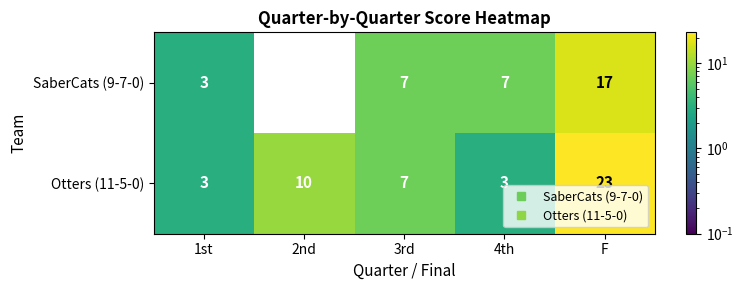

At which label does Otters (11-5-0) first exceed 7?

2nd